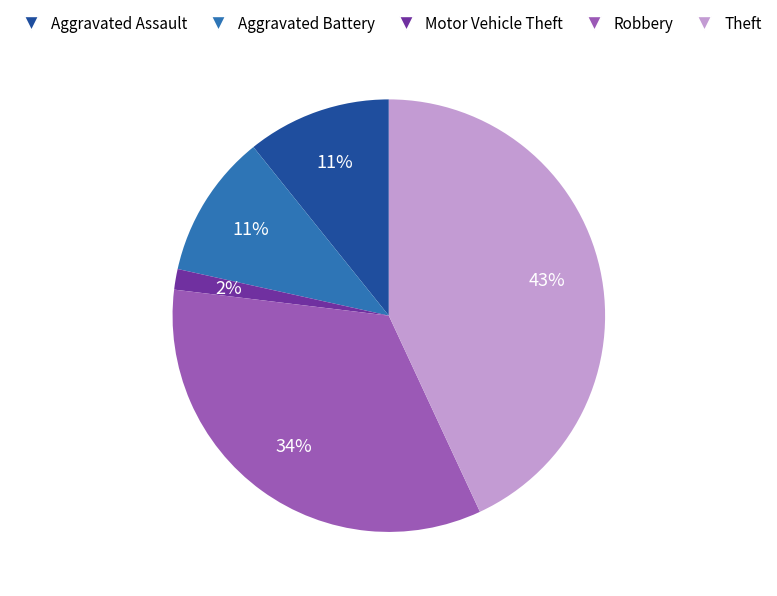

Which slice is the smallest?

Motor Vehicle Theft